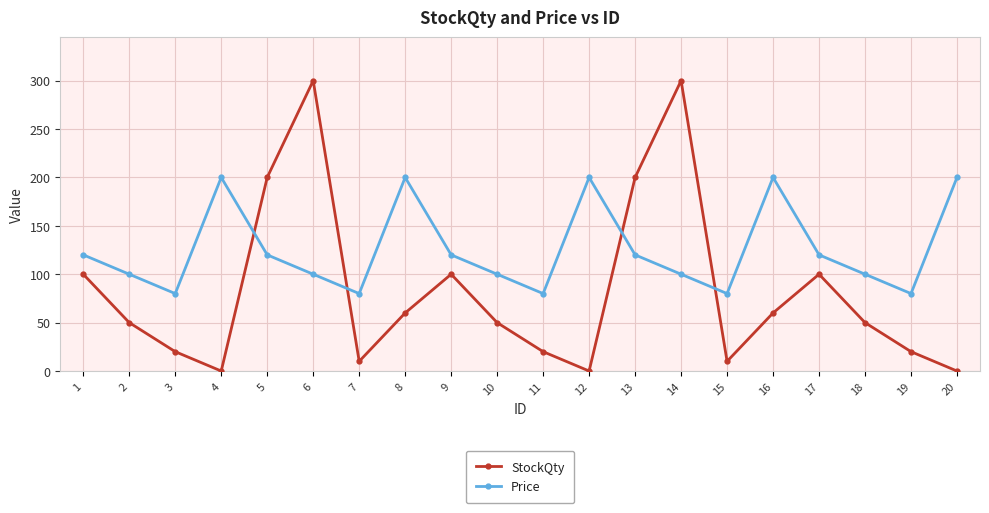

What is the minimum value for Price?

80